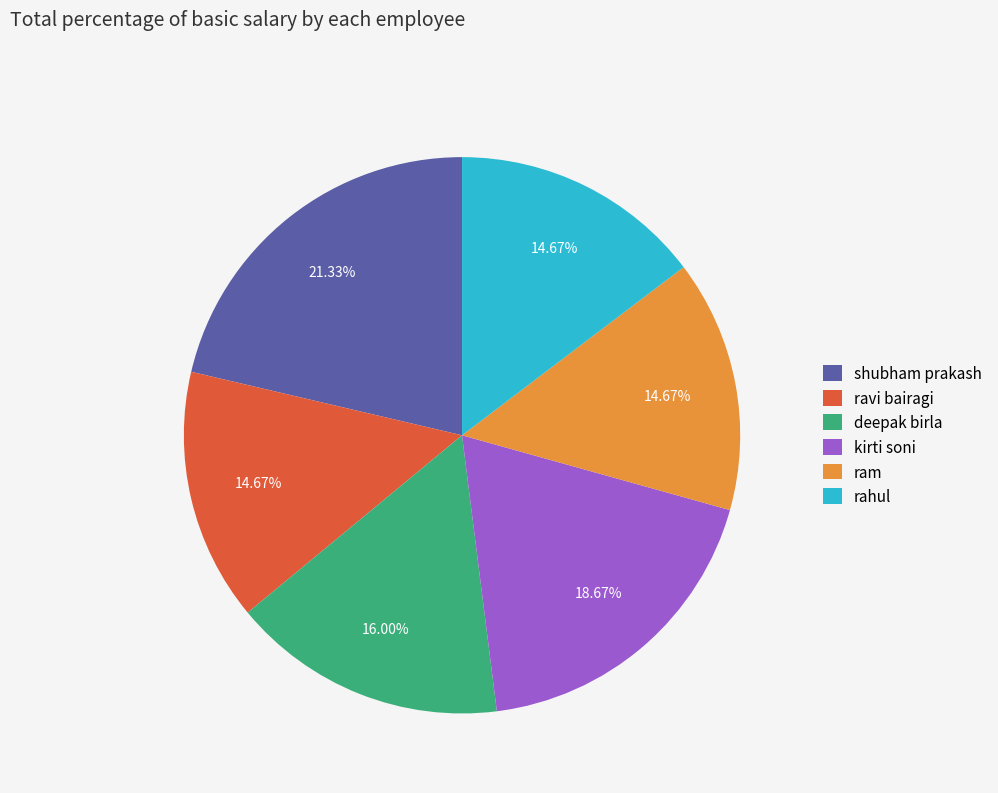

What is the total percentage of ram and shubham prakash?

36.0%